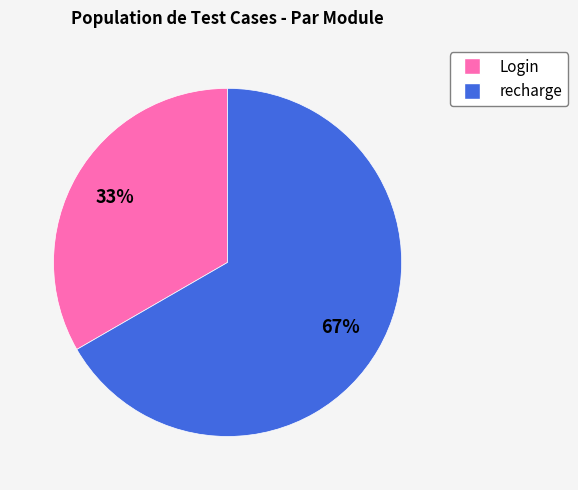

The Login slice represents 27% of the pie. True or false?

False